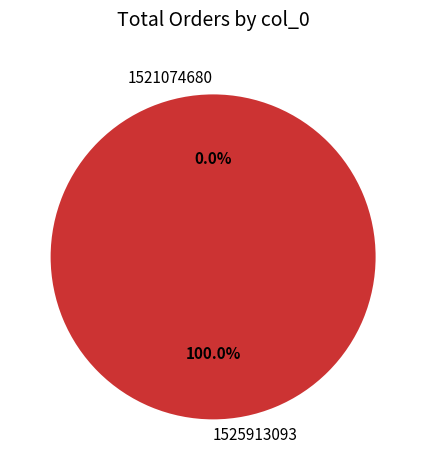

What is the majority slice?

1525913093